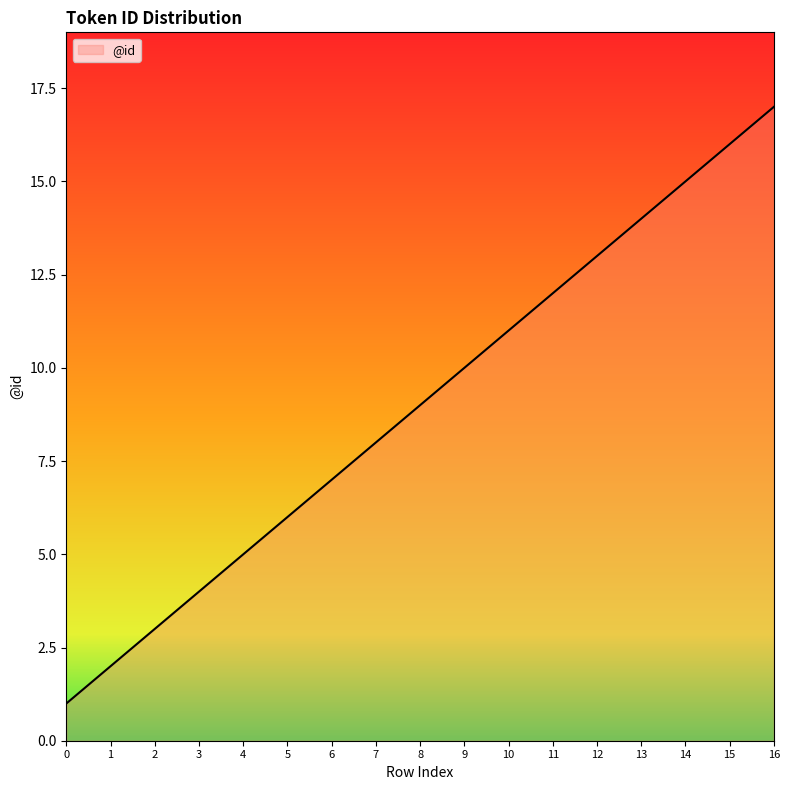

Does the chart display data point markers on the line(s)?

No